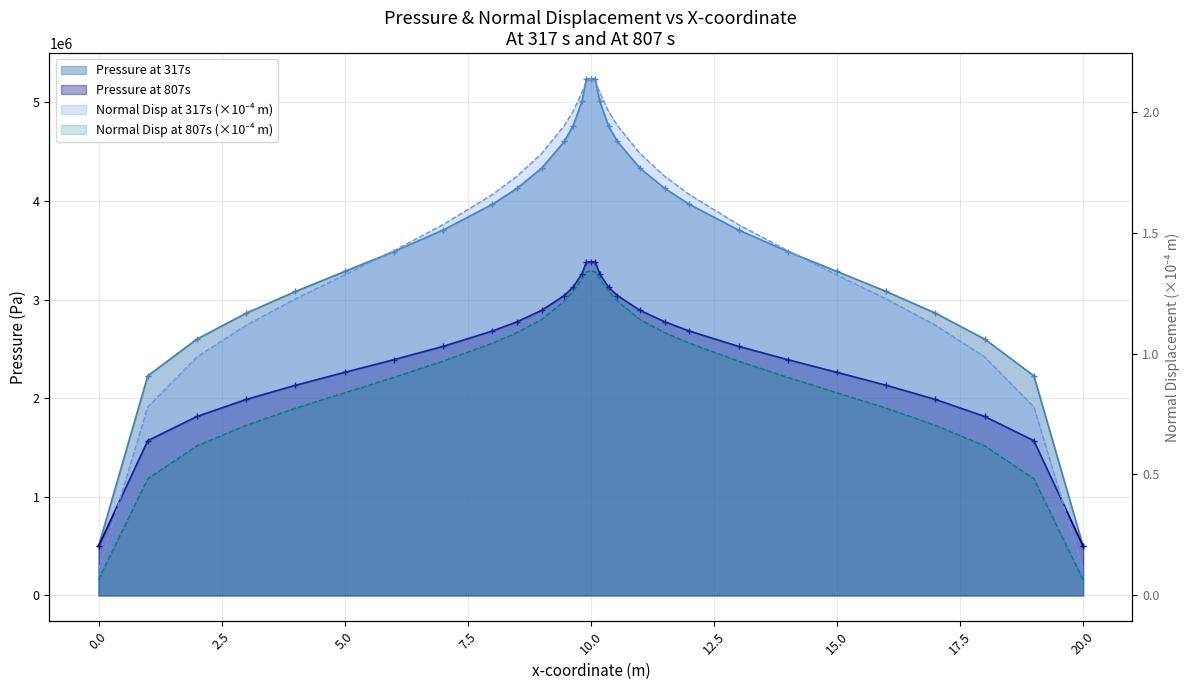

What is the difference between the maximum and minimum values in the Pressure at 807s series?

2882079.4